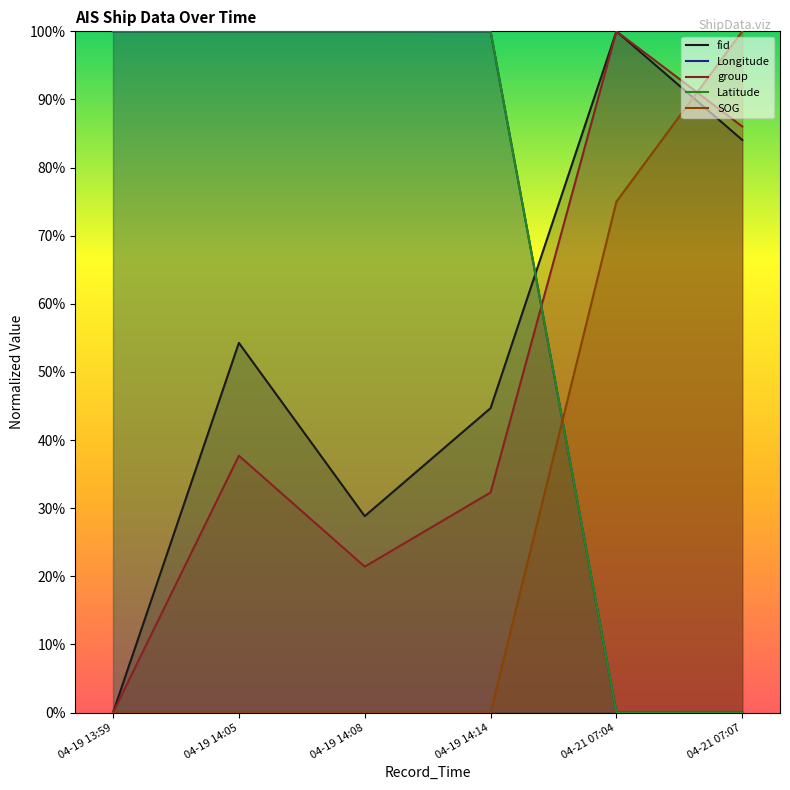

How many interior local peaks does the fid series have?

2